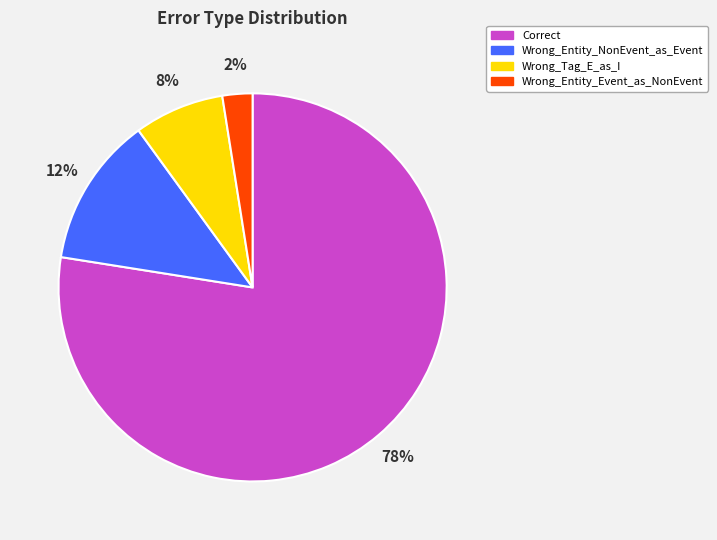

To the nearest percent, what is the combined percentage of Correct and Wrong_Entity_NonEvent_as_Event?

90%